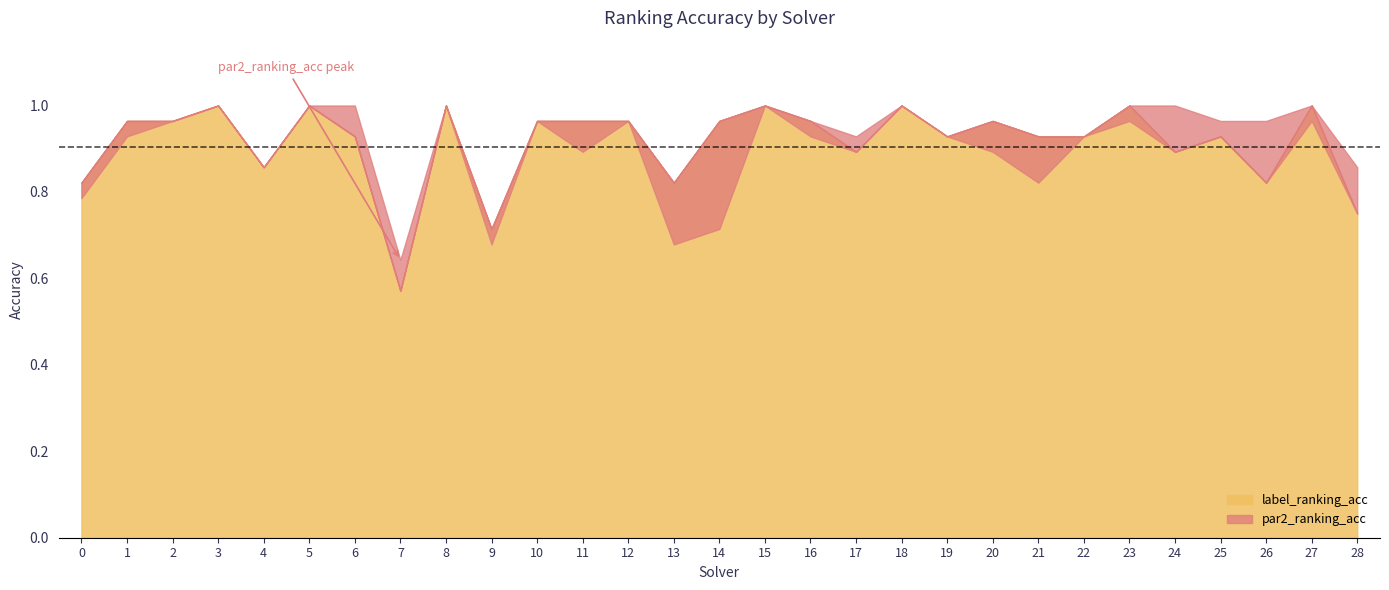

Which series has the widest spread of values?

label_ranking_acc